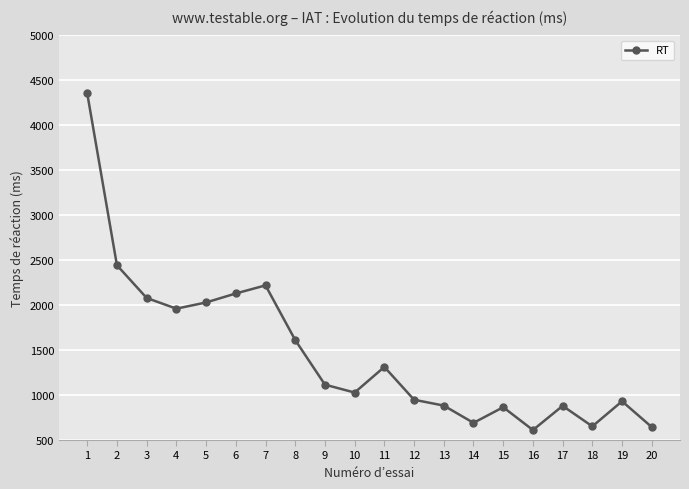

What is the value of the 5th point from the left?

2030